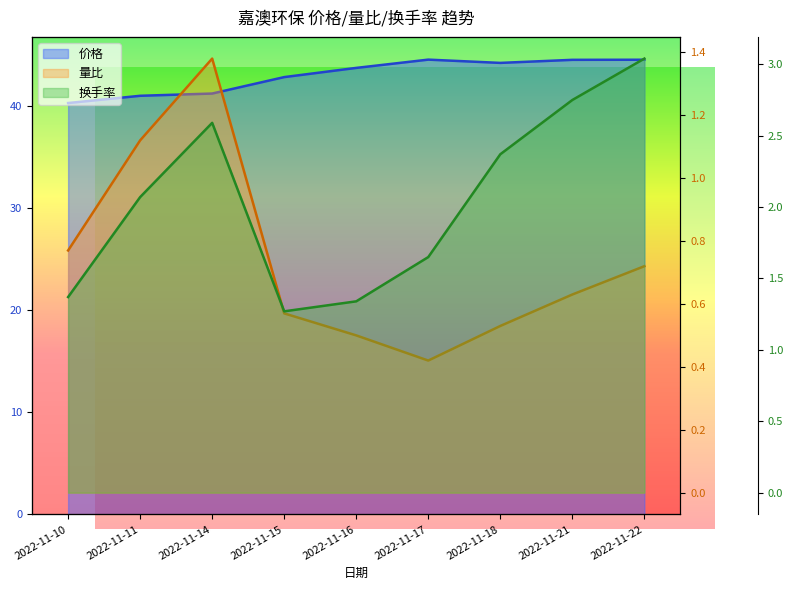

Where does the 换手率 series first go above 2?

2022-11-11